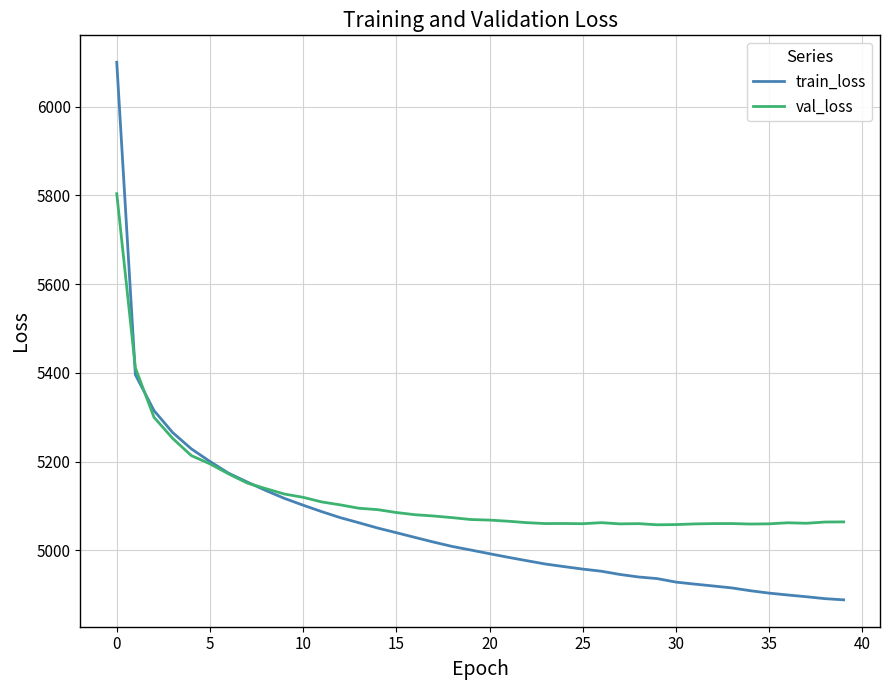

List the series in order of their peak value, lowest first.

val_loss, train_loss